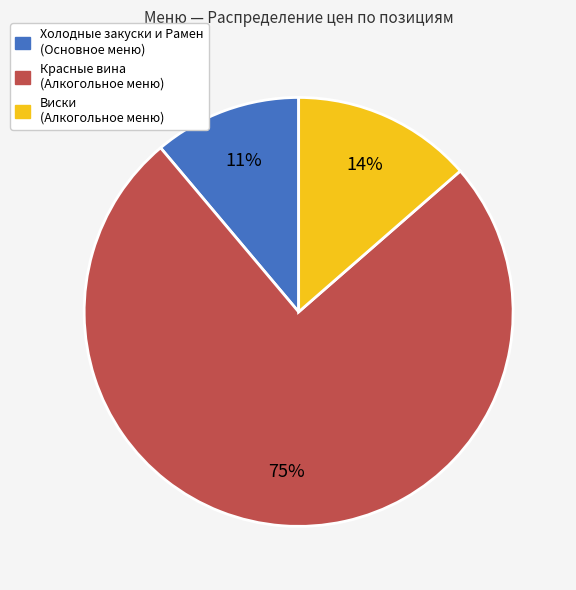

The Холодные закуски и Рамен (Основное меню) slice represents 22% of the pie. True or false?

False